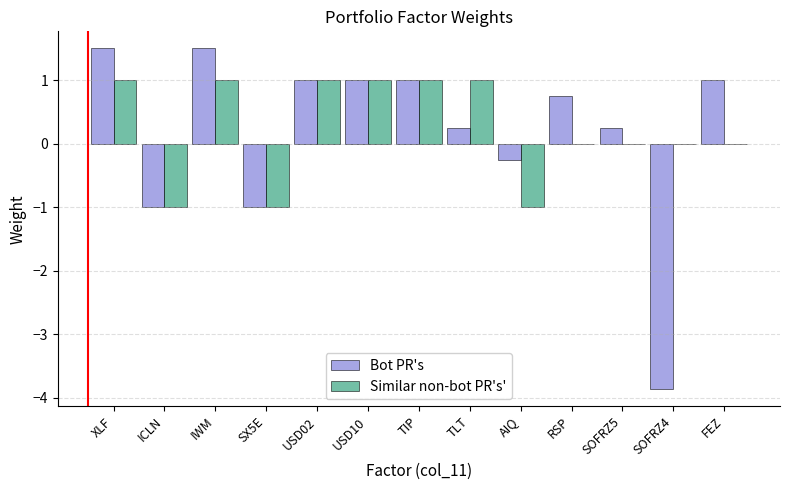

What is the sum of all Bot PR's values?

2.1